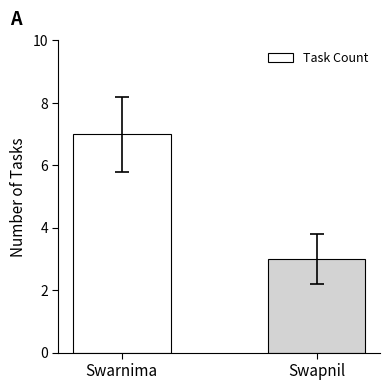

What is the value of the 1st bar from the left?

7